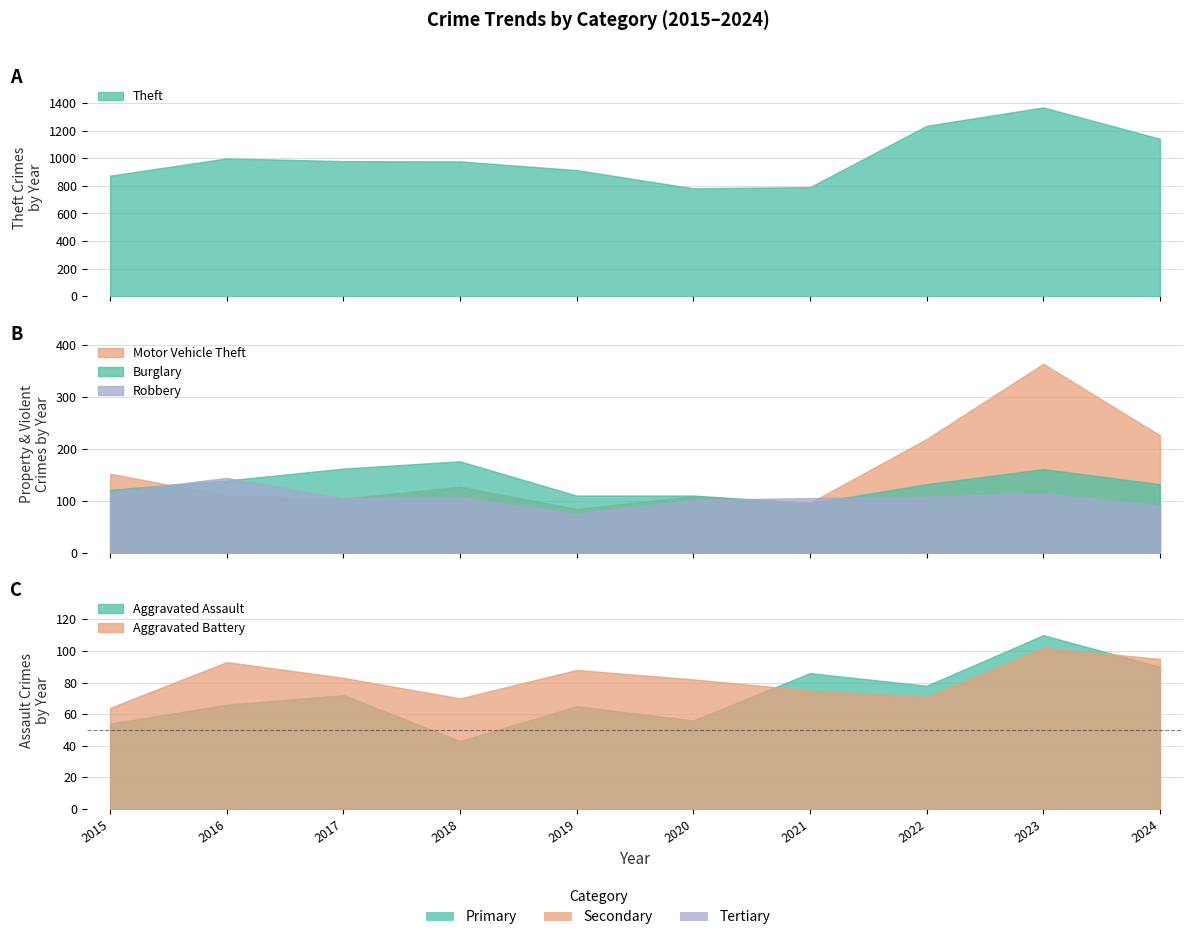

What is the smallest value displayed?

43